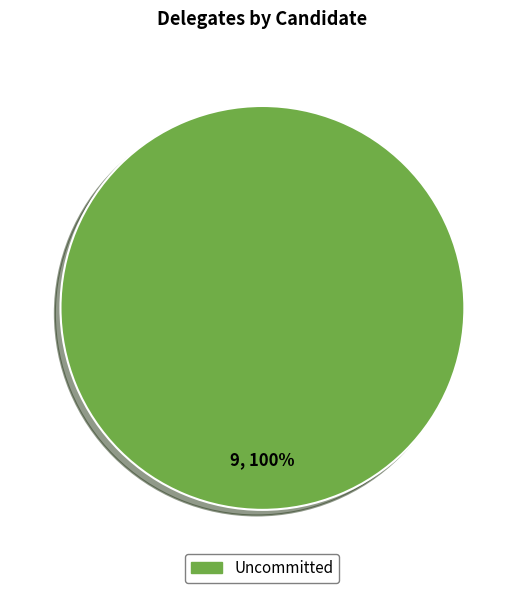

Does any single category account for the majority?

Yes